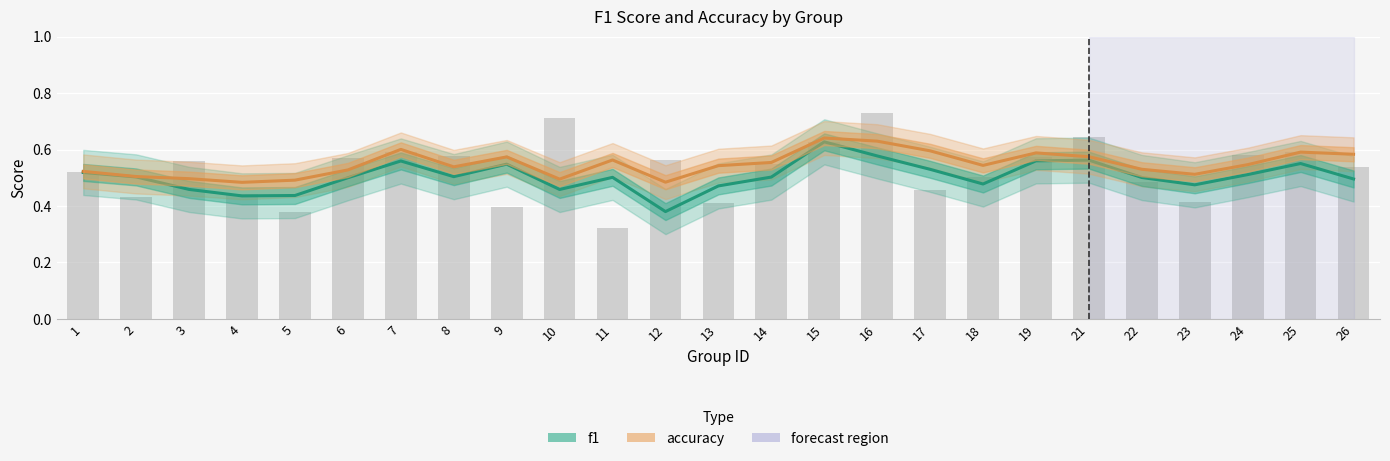

Between 2 and 14, which is larger?

2